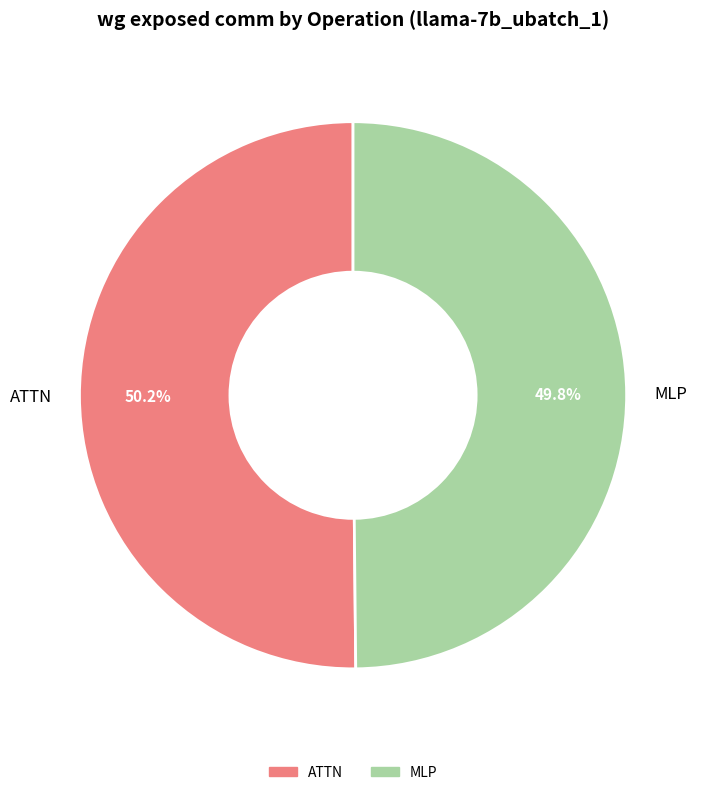

What is the ratio of the value at MLP to the value at ATTN?

1.0